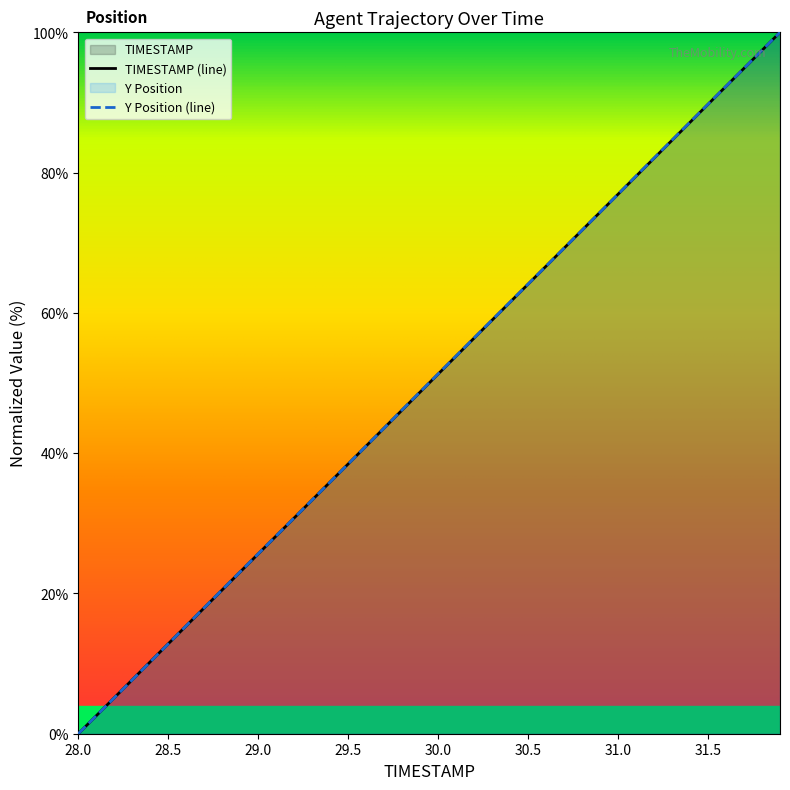

How many values in the Y series are below 51?

20